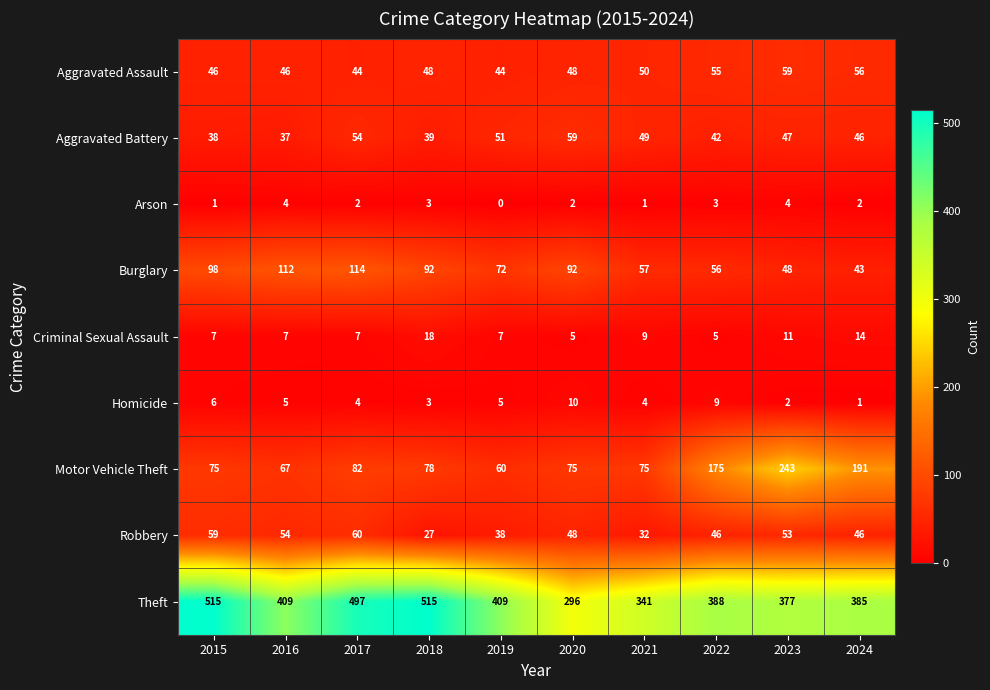

What value does the Criminal Sexual Assault series have at 2021?

9